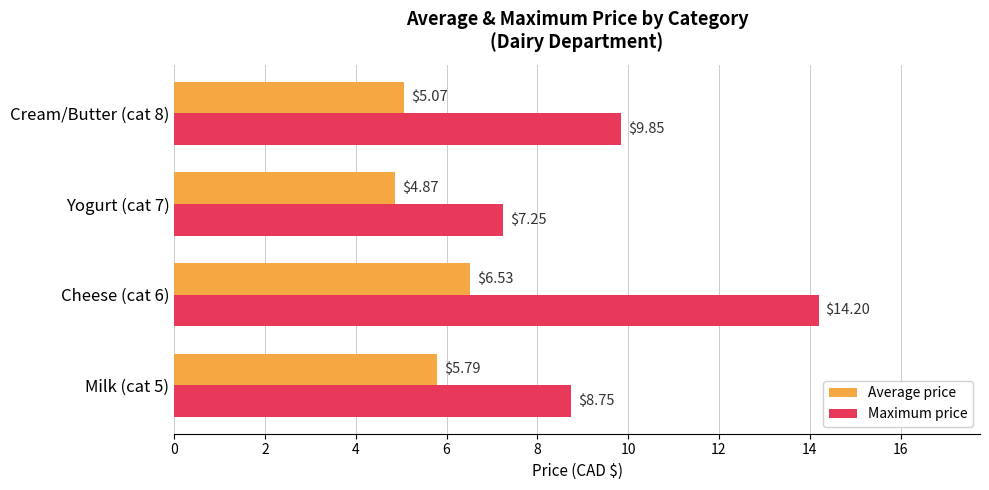

At which category is the sum across all series the highest?

Cheese (cat 6)